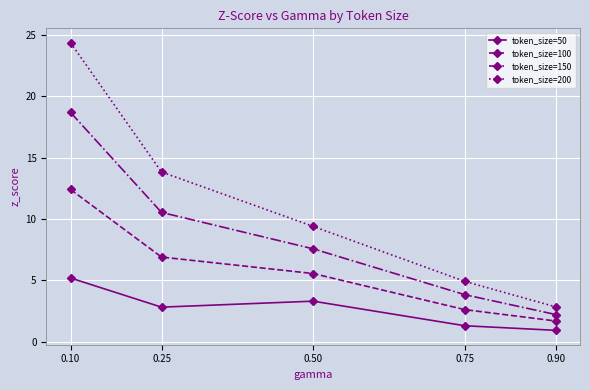

How many lines are shown in the chart?

4